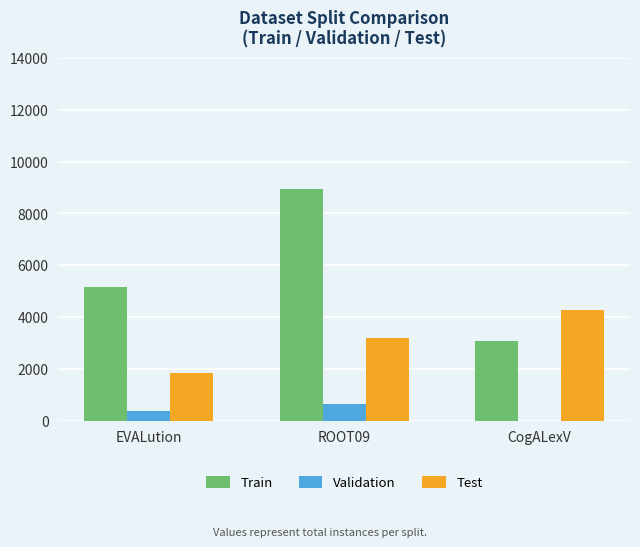

At which label does Train reach its peak?

ROOT09